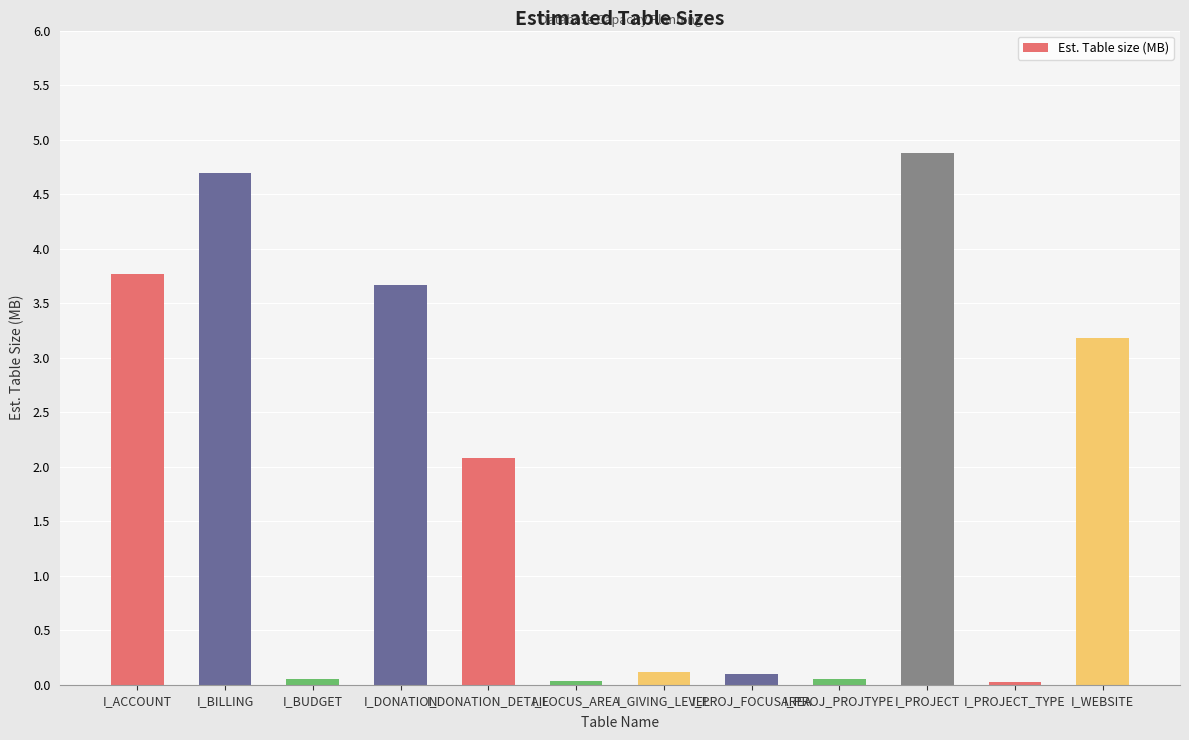

What is the label of the 3rd bar from the left?

I_BUDGET